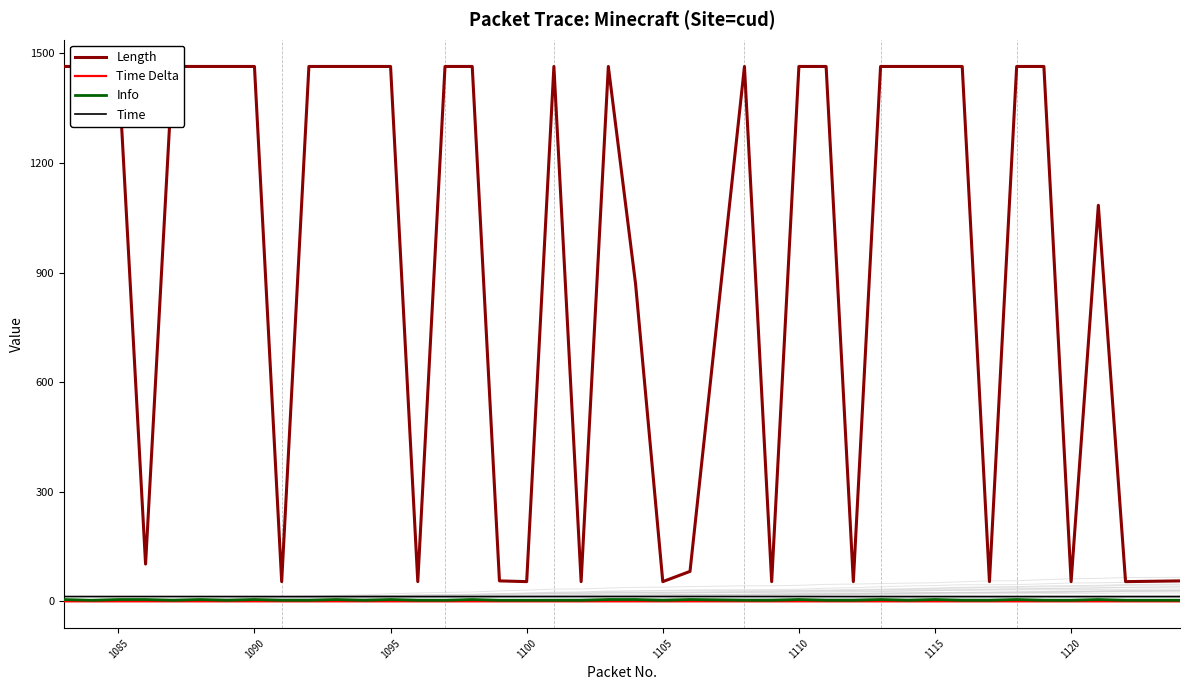

Which series has the widest spread of values?

Length